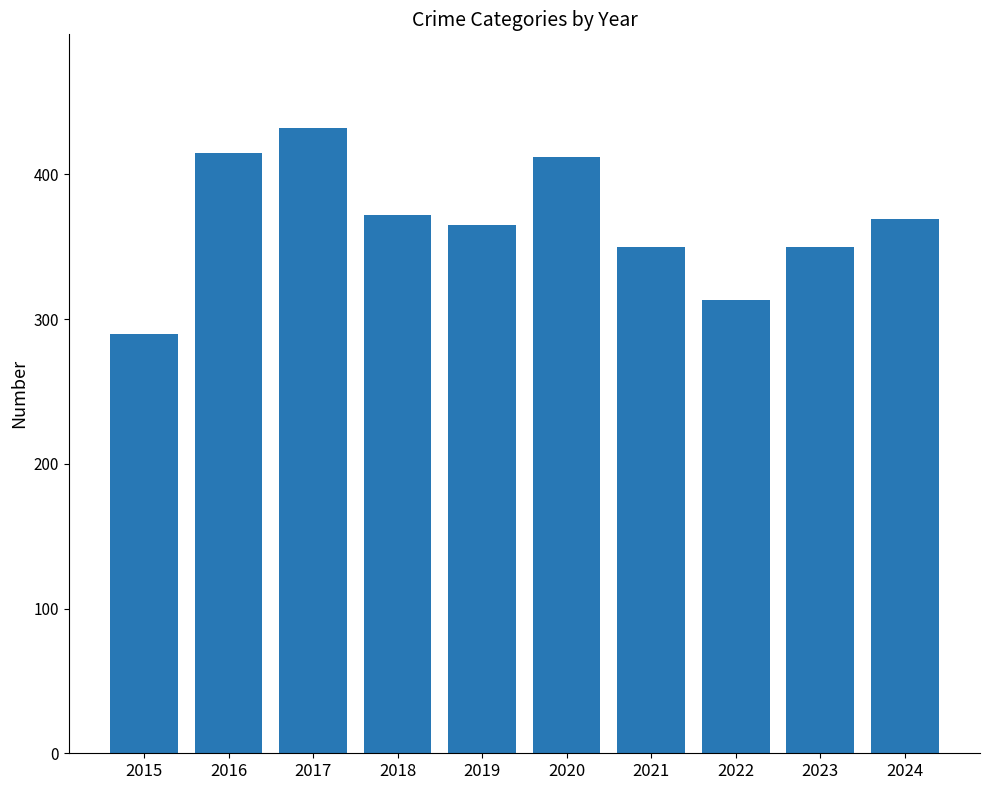

Is it true that the value at 2024 is 369?

True